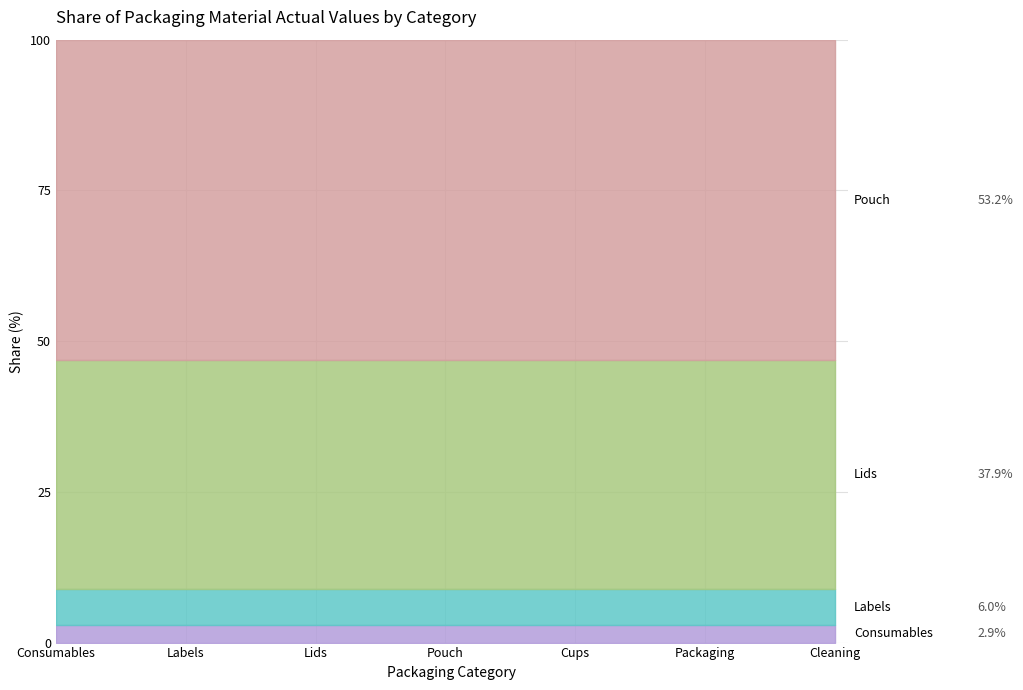

What is the total value across all series at Labels?

100.0